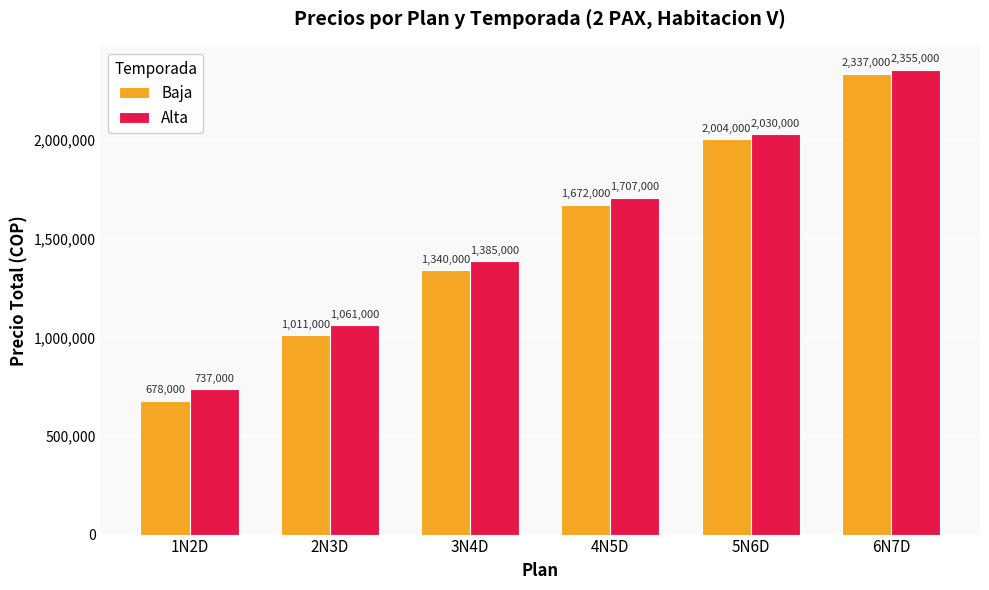

What is the total value across all series at 2N3D?

2072000